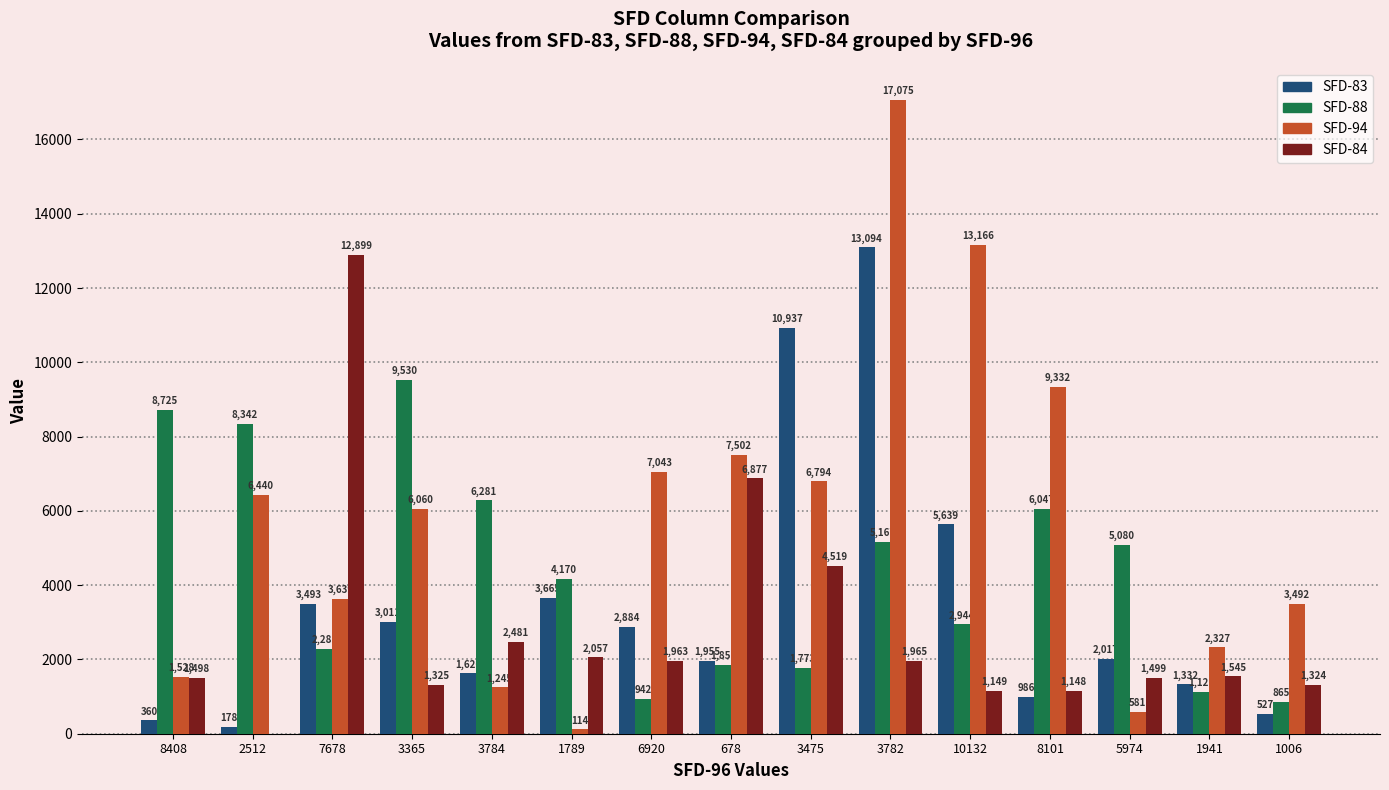

Which series has the largest range (max minus min)?

SFD-94